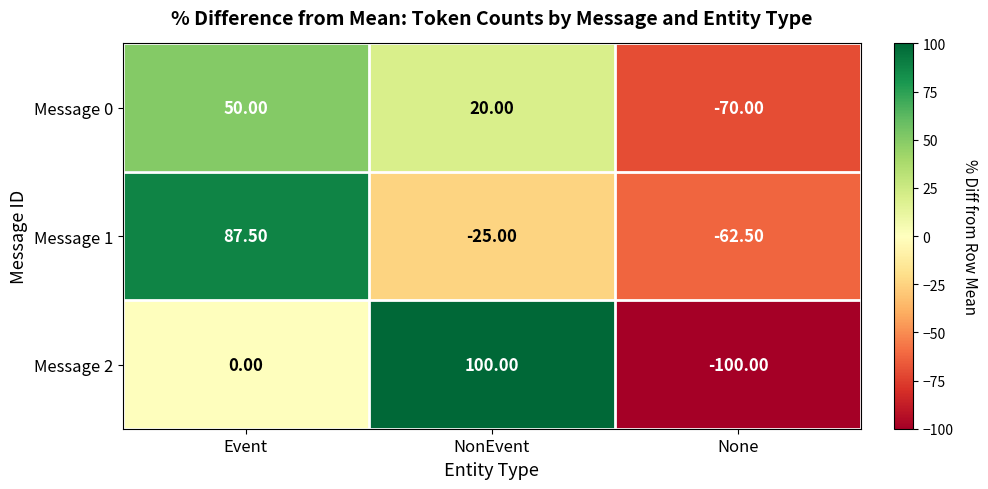

Which series has the largest range (max minus min)?

Message 2